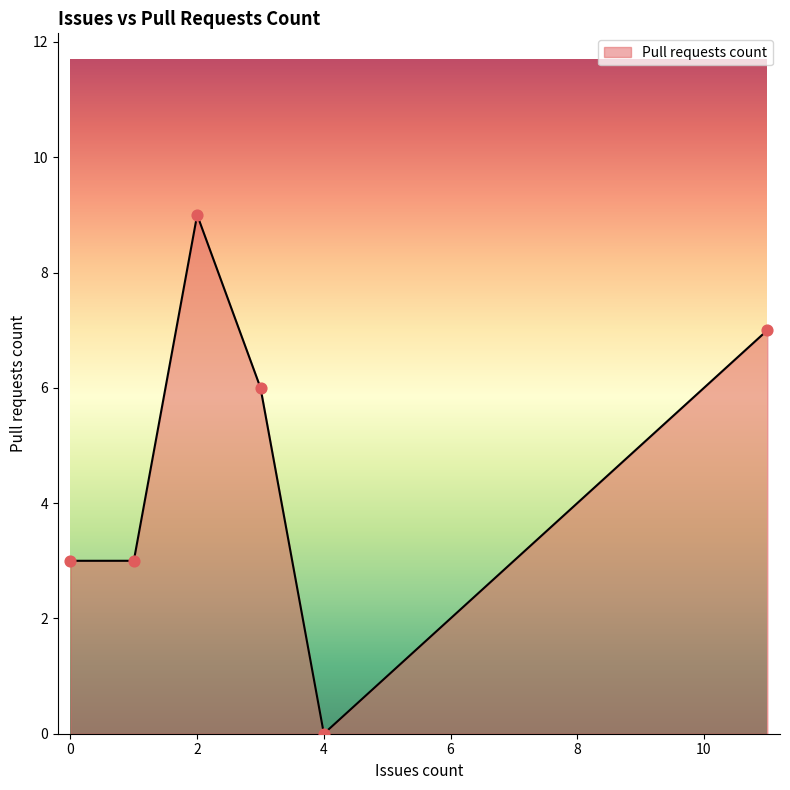

What is the difference between the second highest and second lowest values?

4